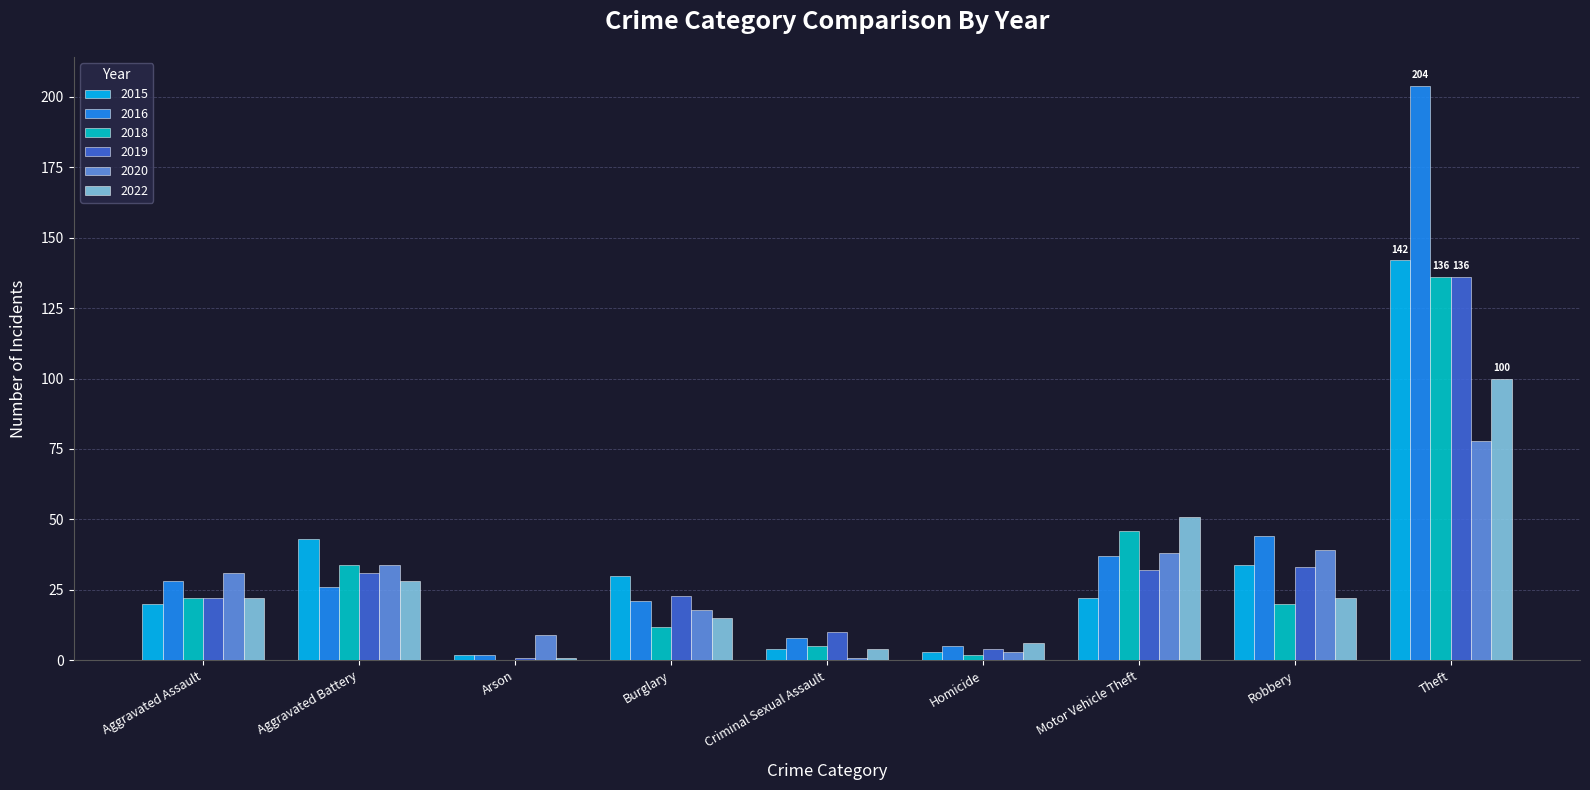

Where is 2016 nearest to the value 103?

Robbery